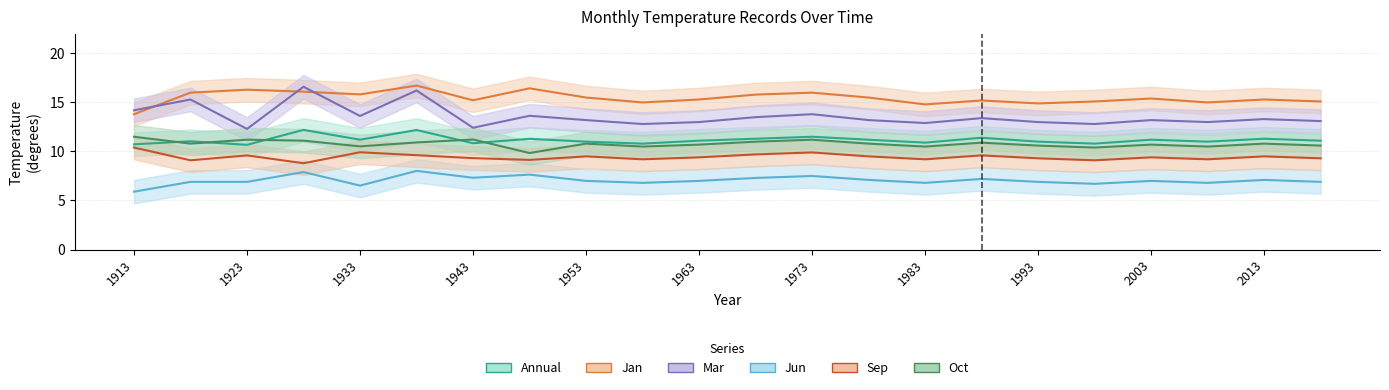

Count the number of categories in the chart.

22